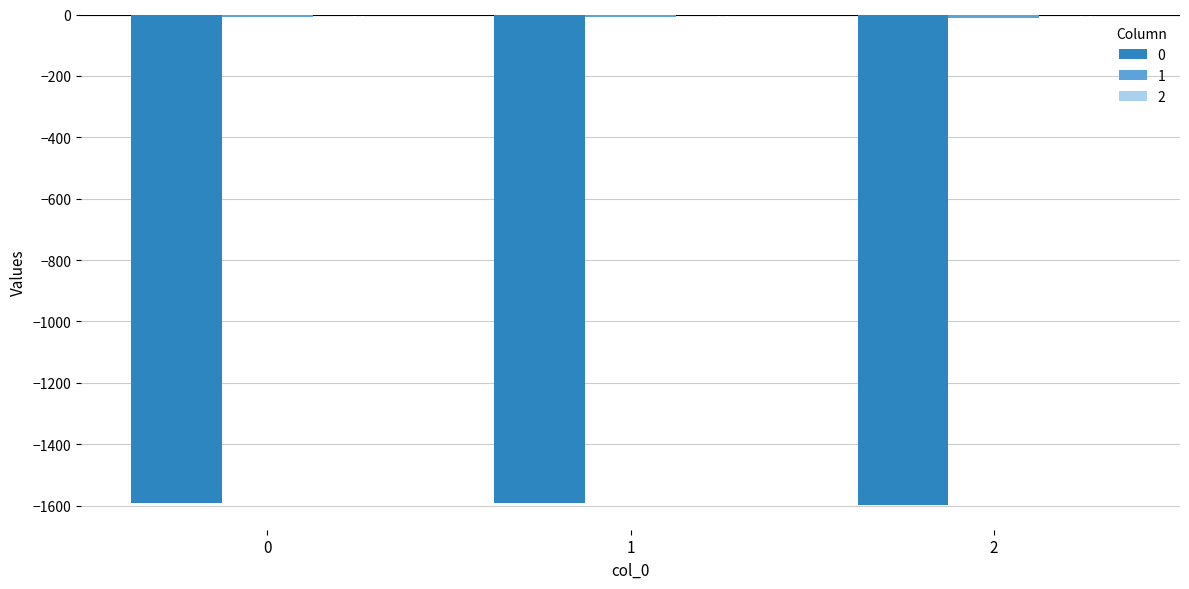

What is the difference between the highest and lowest values at 1?

1591.7